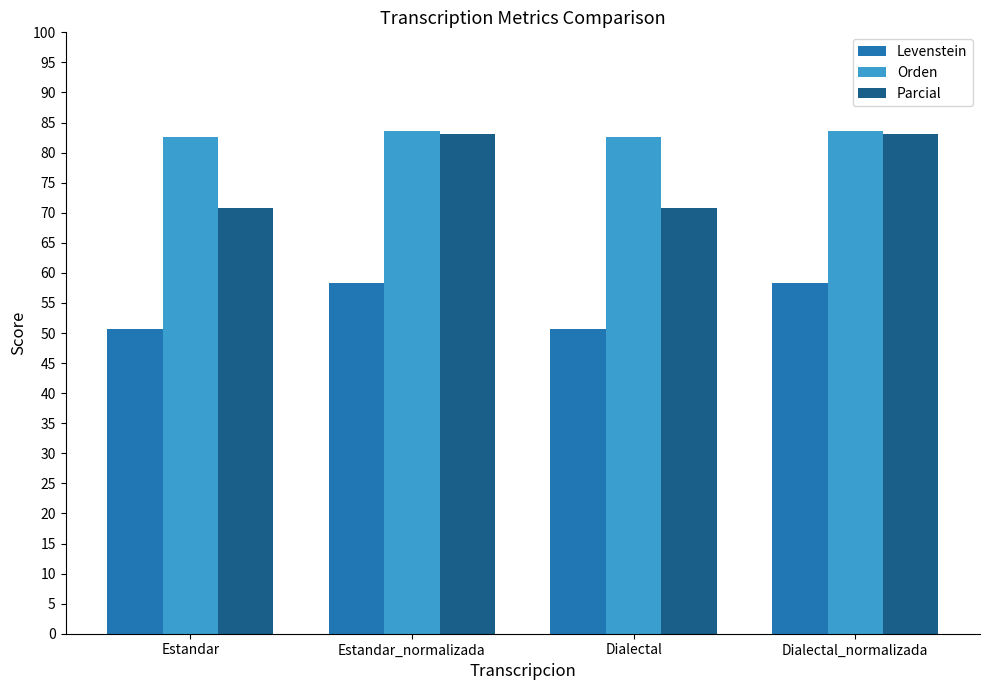

What is the average value of the Levenstein series?

54.5